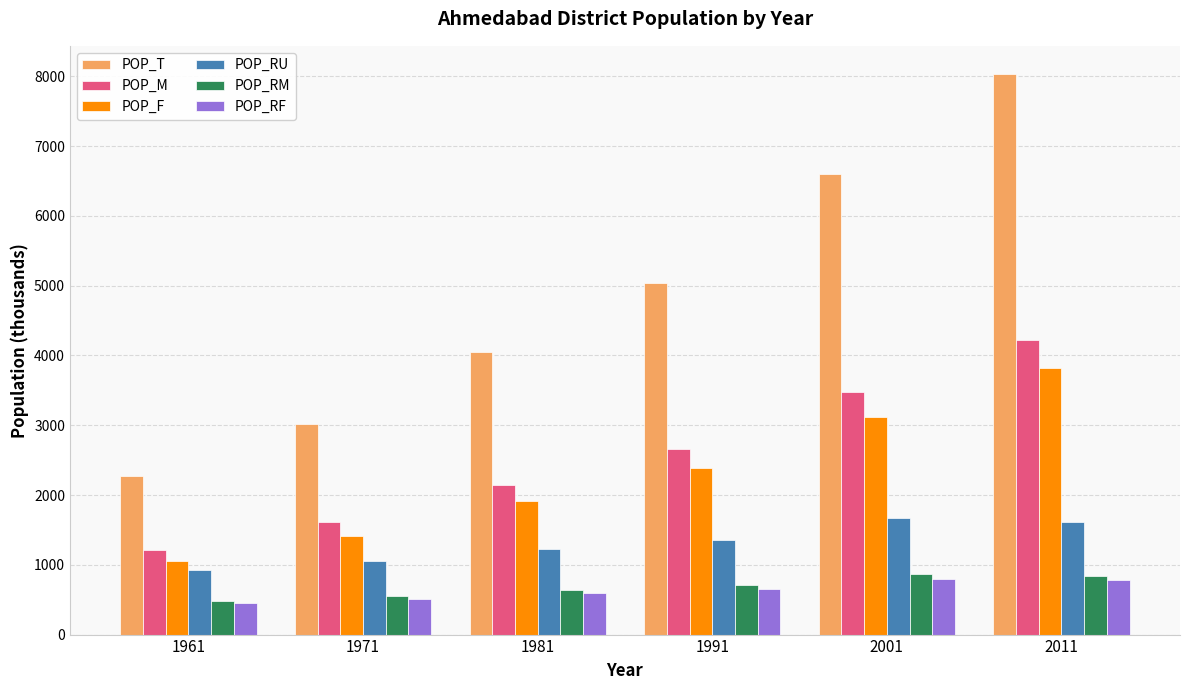

List the labels in order of POP_T value, largest first.

2011, 2001, 1991, 1981, 1971, 1961